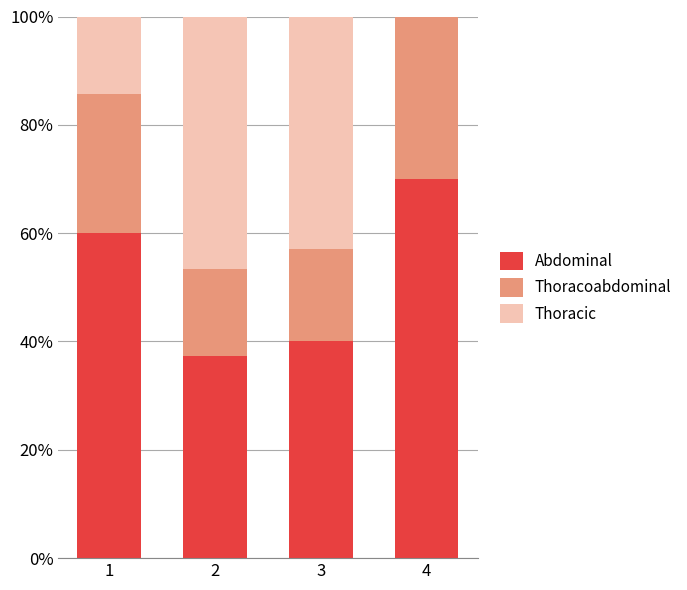

What is the value of the Abdominal bar at the 3rd from the left?

0.4